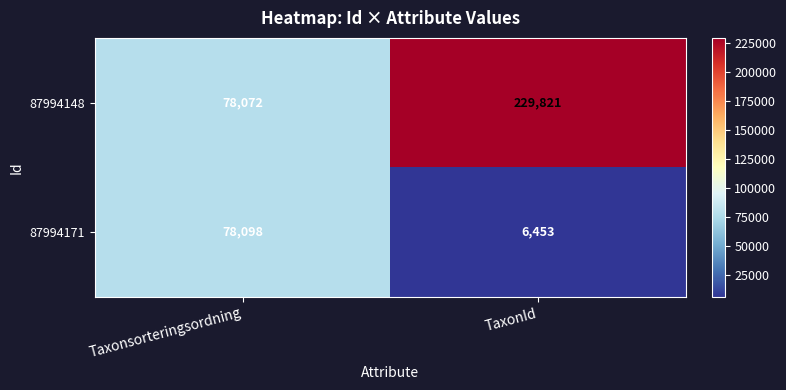

What is the total value across all series at TaxonId?

236274